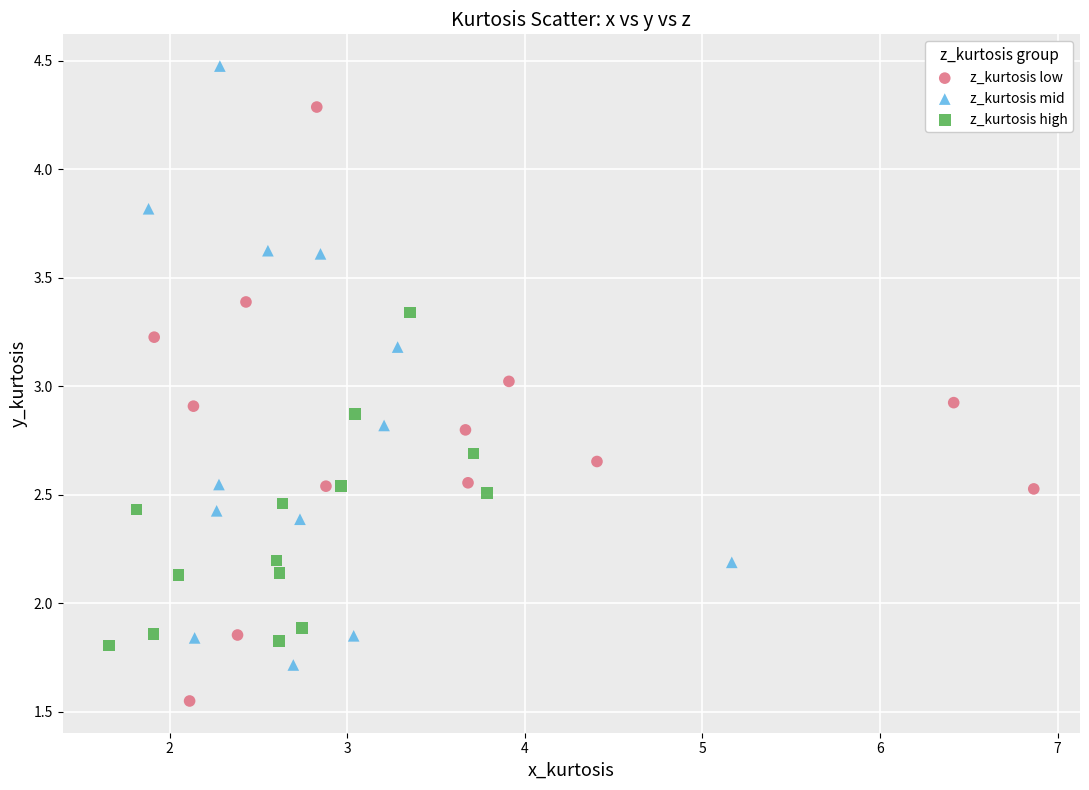

Which series reaches the minimum Y coordinate?

z_kurtosis low